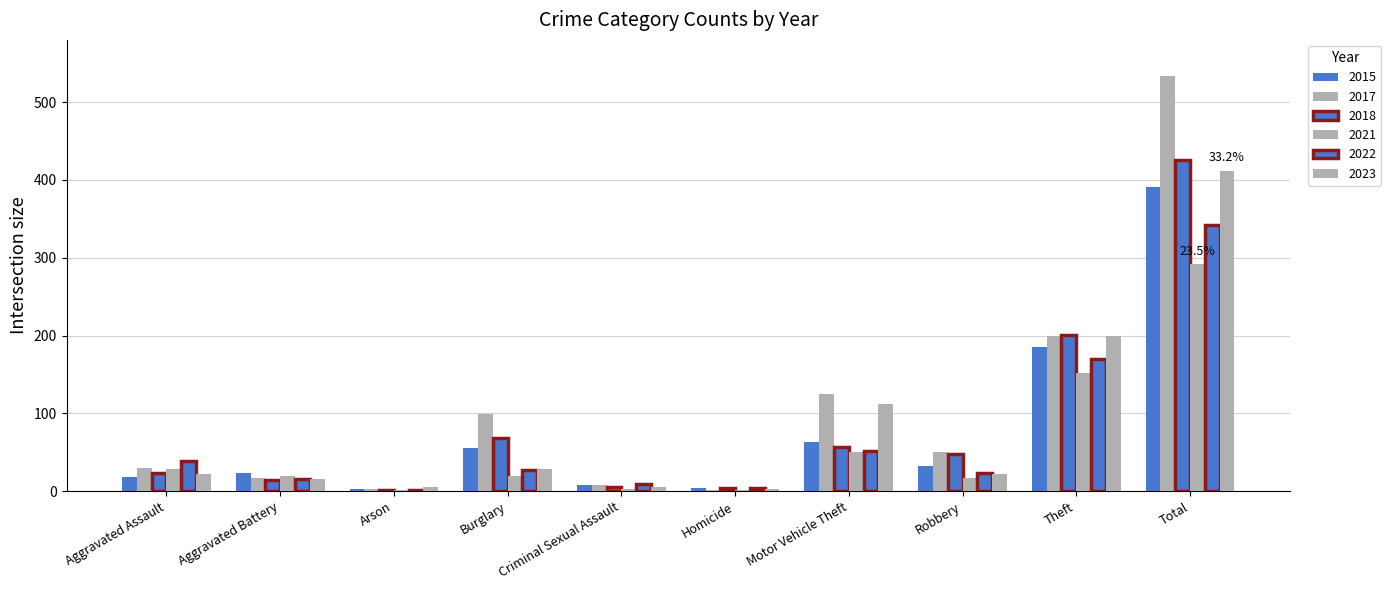

How many categories are shown in the chart?

10